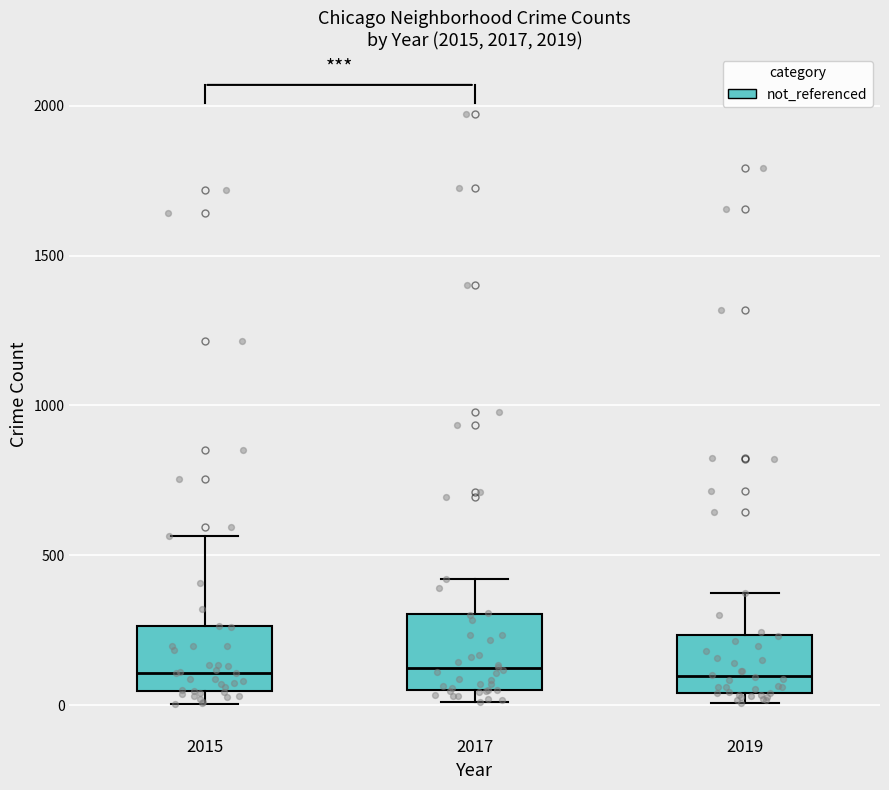

Reading left to right, read every box against the y-axis: the position of its median line, the range the box covers, and the ends of its whiskers. The values are not printed on the chart, so give them approximately, as read against the axis.

2015: median 100, box 50 to 250, whiskers 0 to 550
2017: median 100, box 50 to 300, whiskers 0 to 400
2019: median 100, box 50 to 250, whiskers 0 to 400